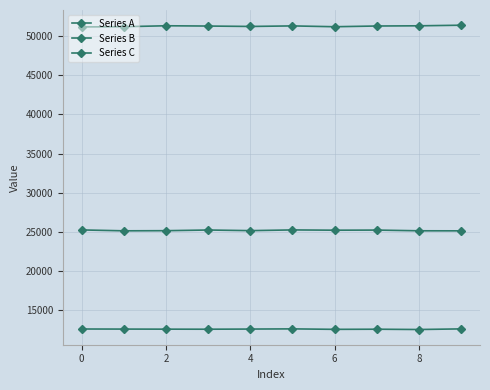

How many values in the Series B series are below 25220?

5